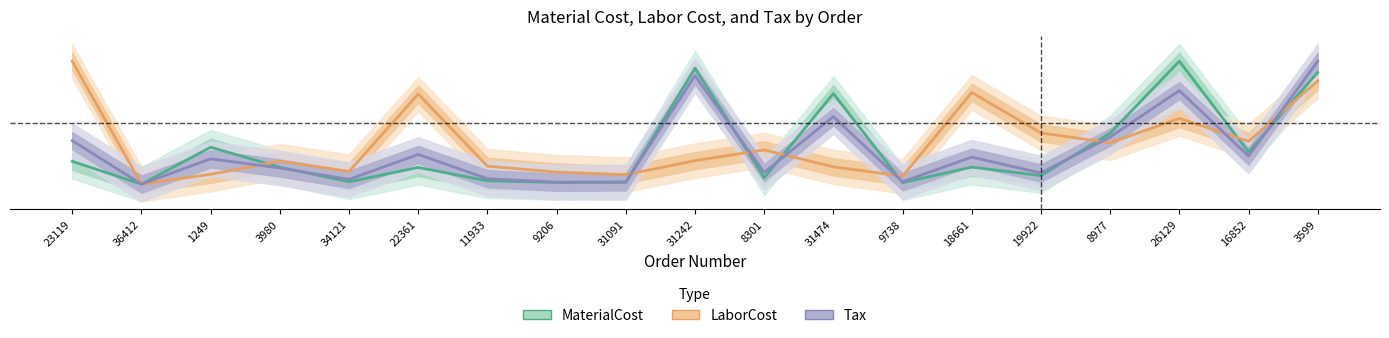

True or false: Tax has more than 1 points higher than both neighbors.

True